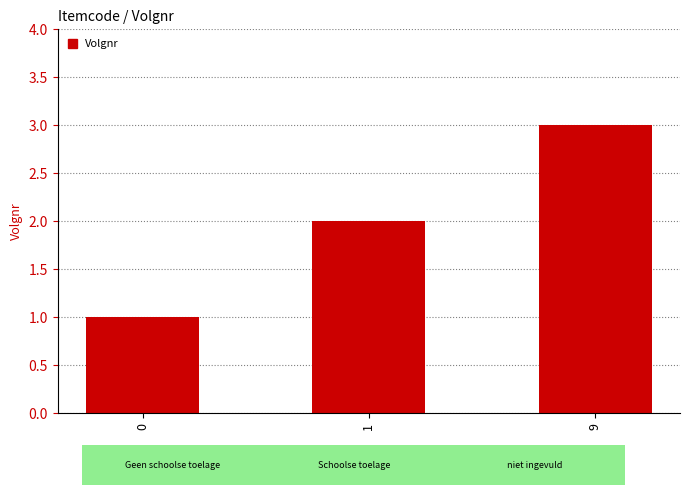

Rank the categories by value from highest to lowest.

9, 1, 0